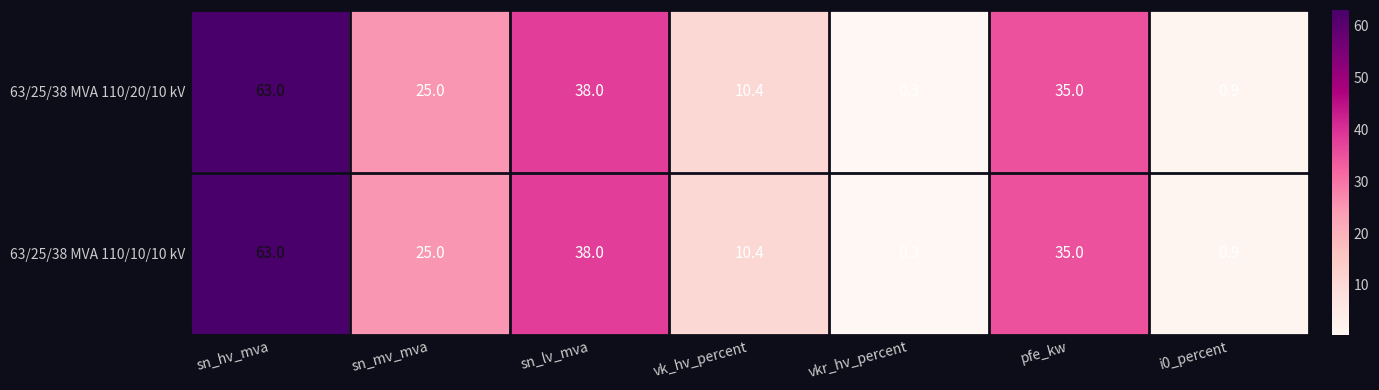

What is the difference between the maximum and second lowest values in the 63/25/38 MVA 110/20/10 kV series?

62.1